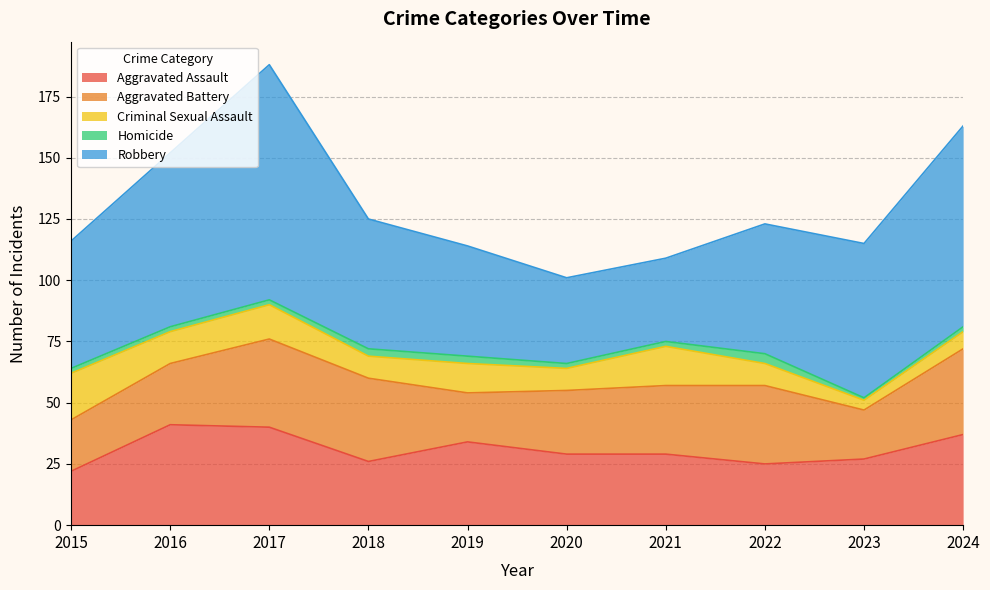

What is the value of the Homicide point at the 3rd from the left?

2